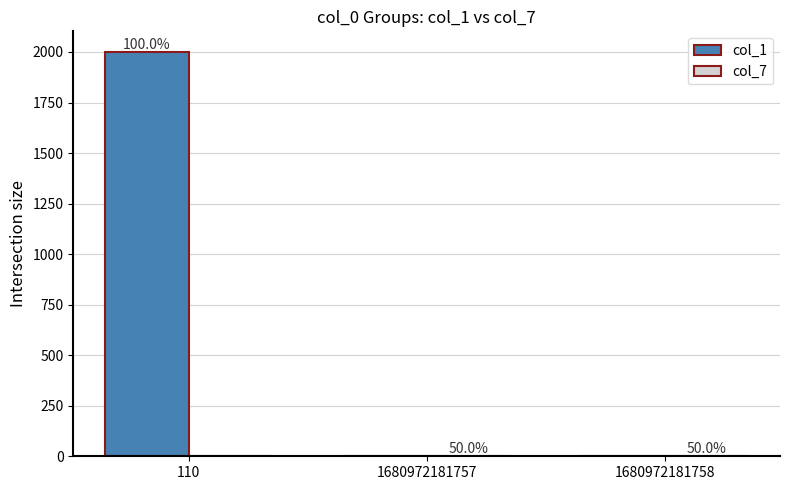

The col_7 series shows 2 at 1680972181758. True or false?

False